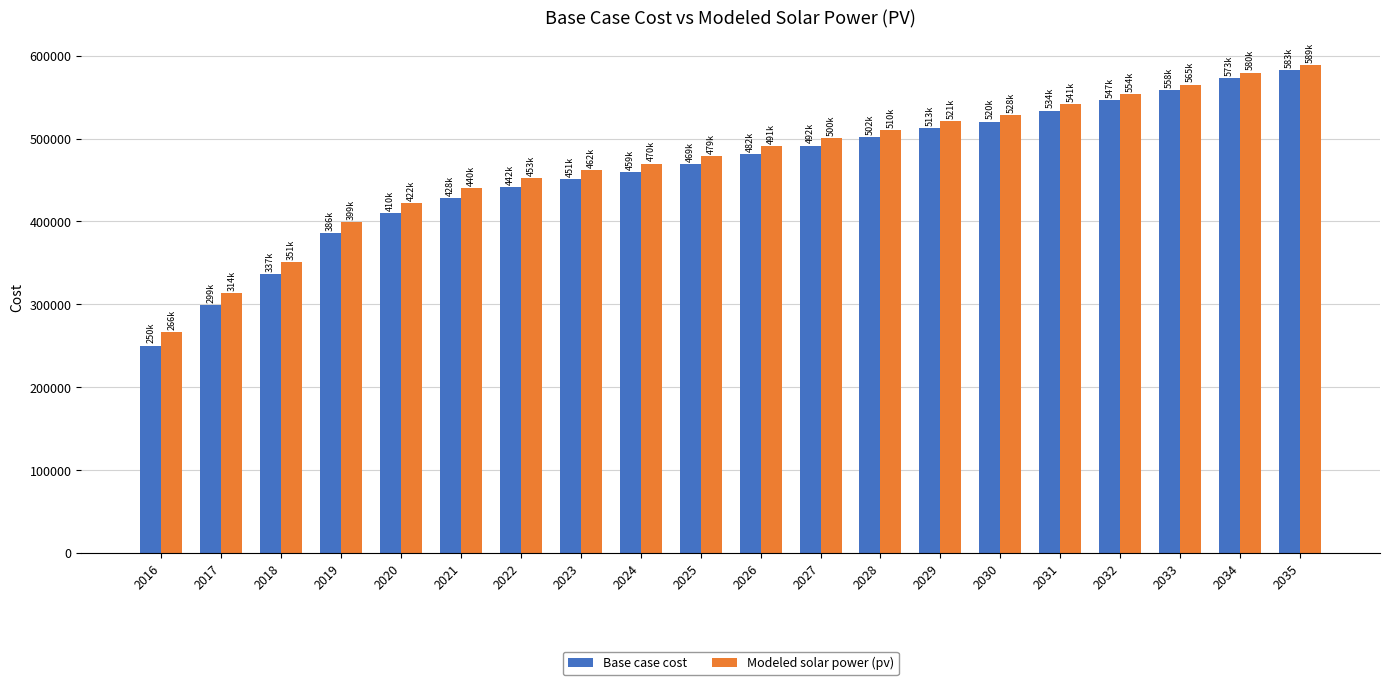

The Base case cost series shows 865035.8 at 2028. True or false?

False